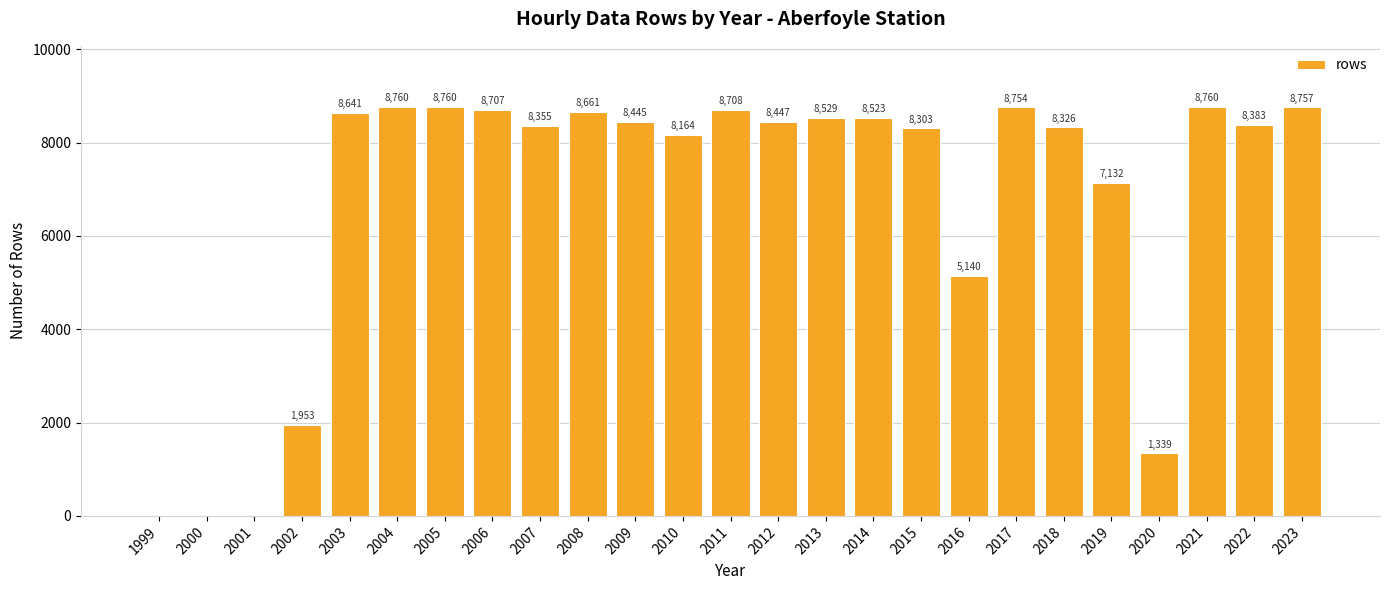

How many positive values are there?

22